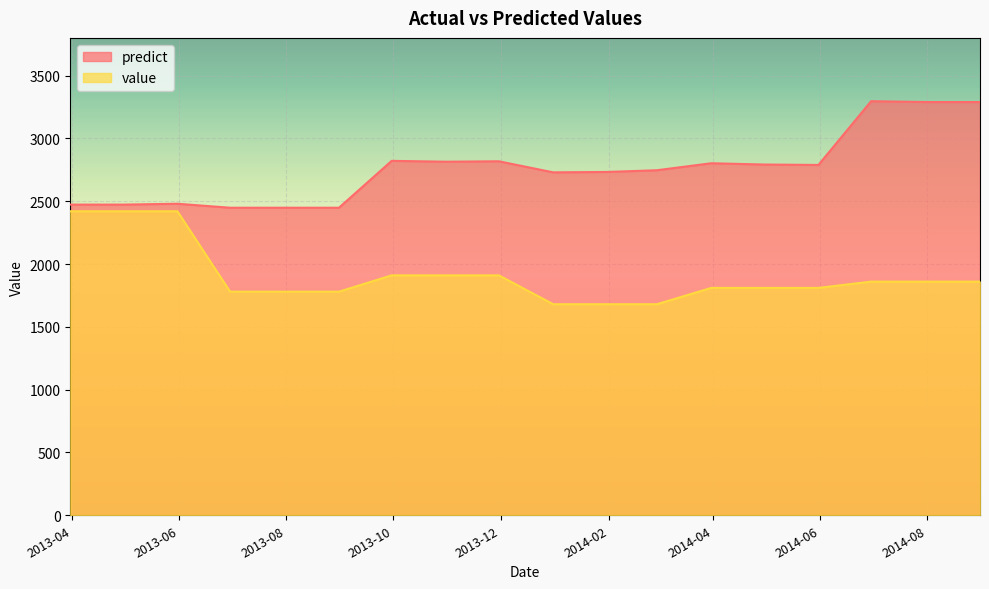

What is the difference between the maximum and minimum values in the value series?

740.0